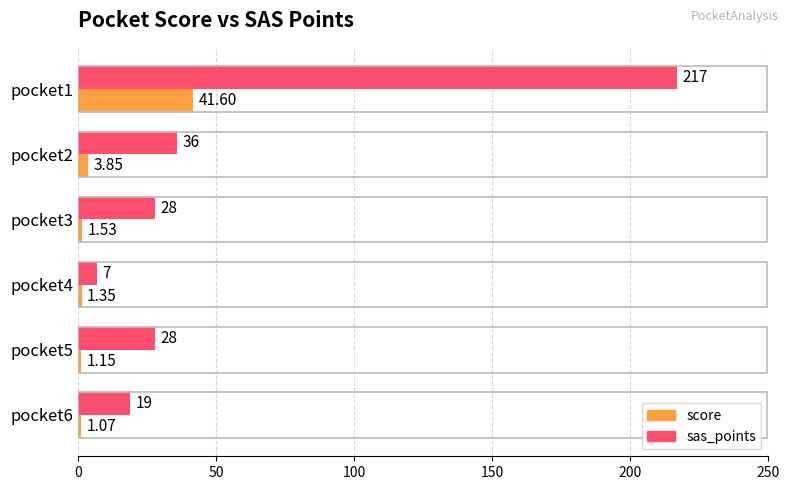

What is the sum of all sas_points values?

335.0